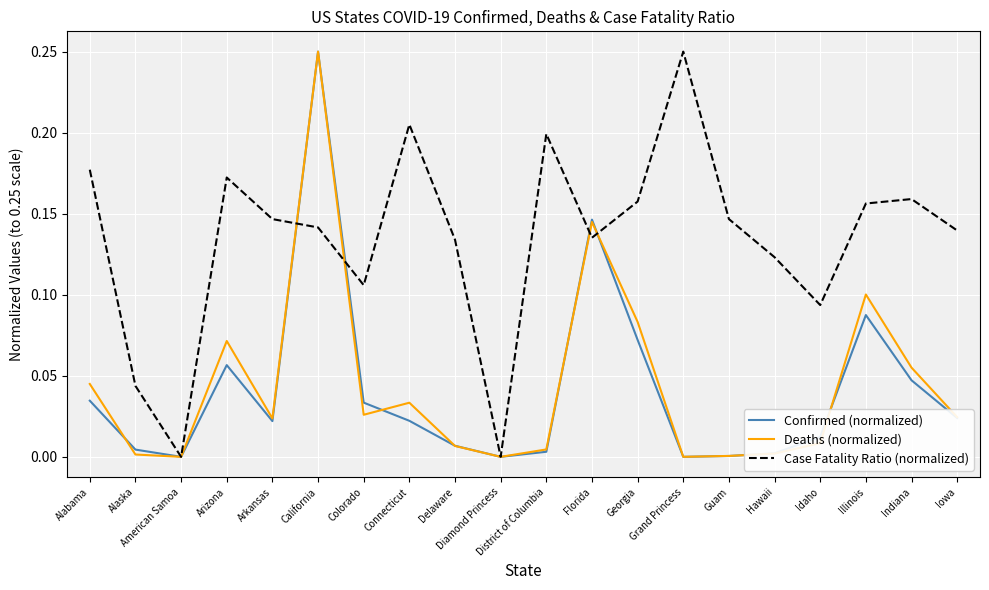

Which series has the largest total across all categories?

Case Fatality Ratio (normalized)